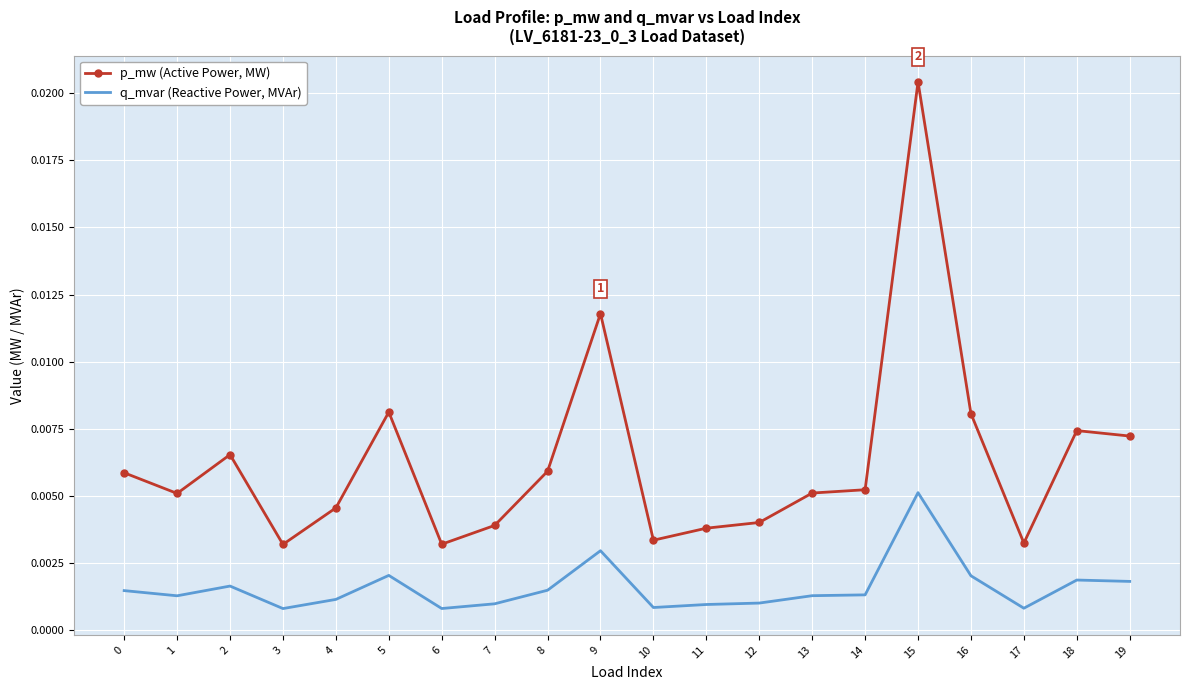

Which series has the largest total across all categories?

p_mw (Active Power, MW)